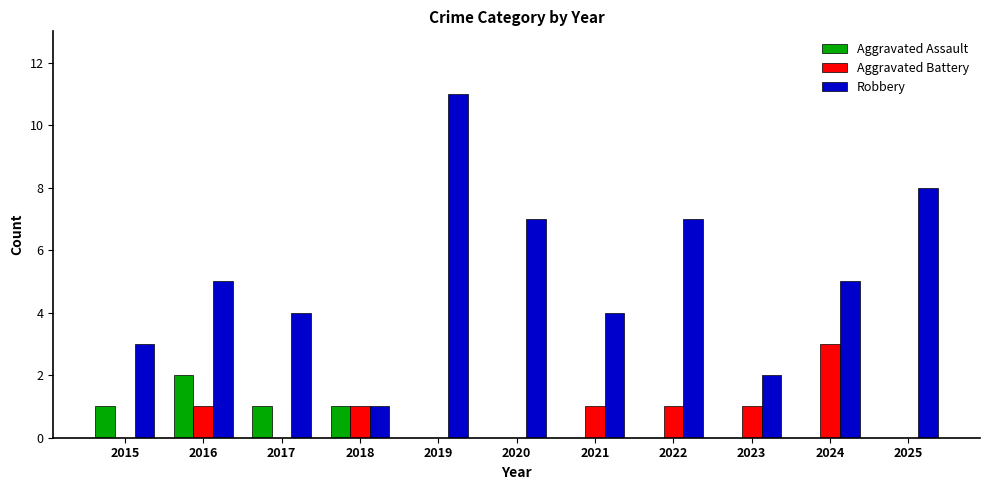

At which label does Robbery reach its peak?

2019